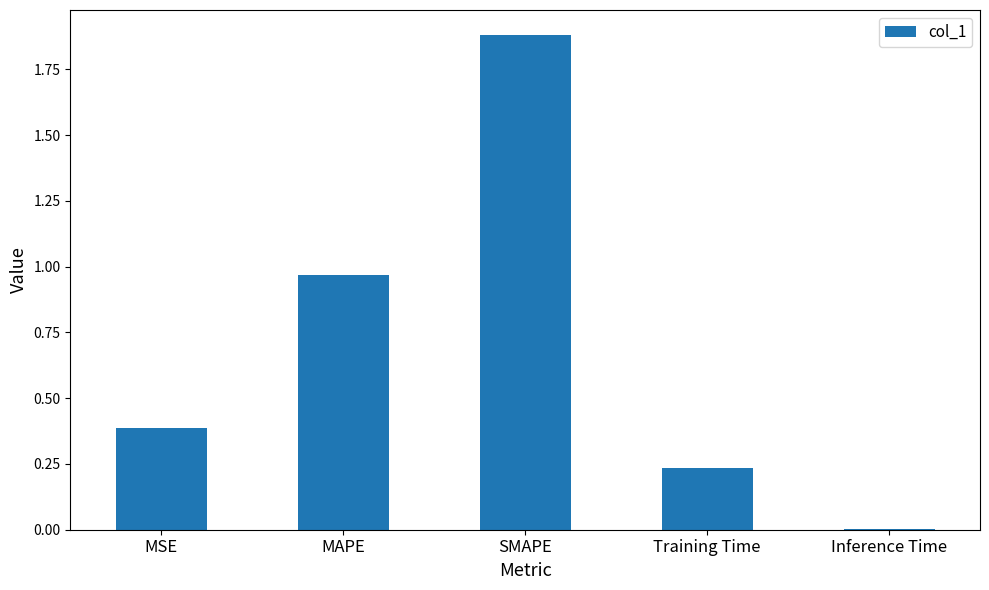

What is the sum of the values at MAPE and SMAPE?

2.9